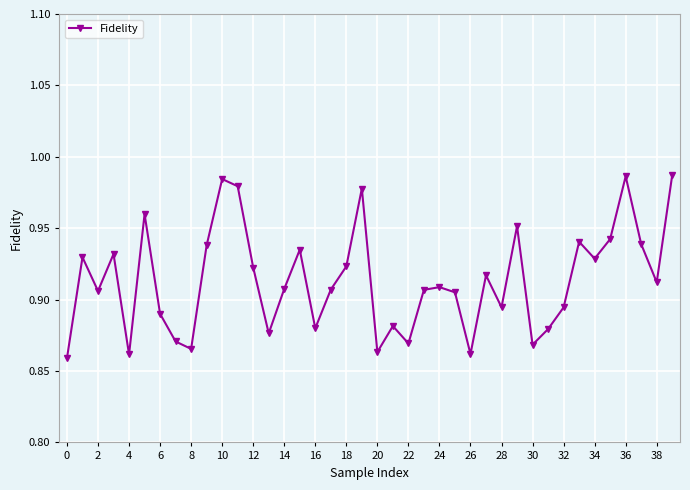

True or false: the data has more than 1 interior local peaks.

True